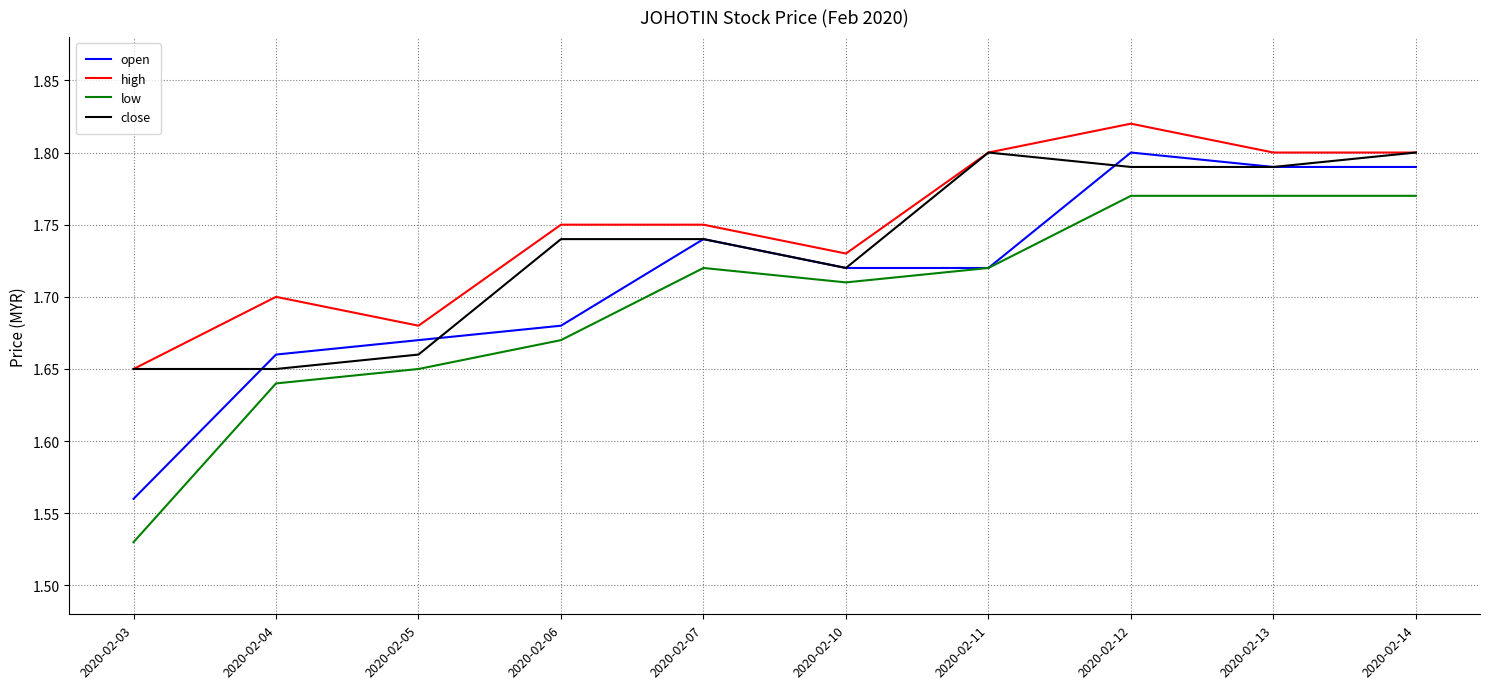

Rank the series by their average value, from highest to lowest.

high, close, open, low